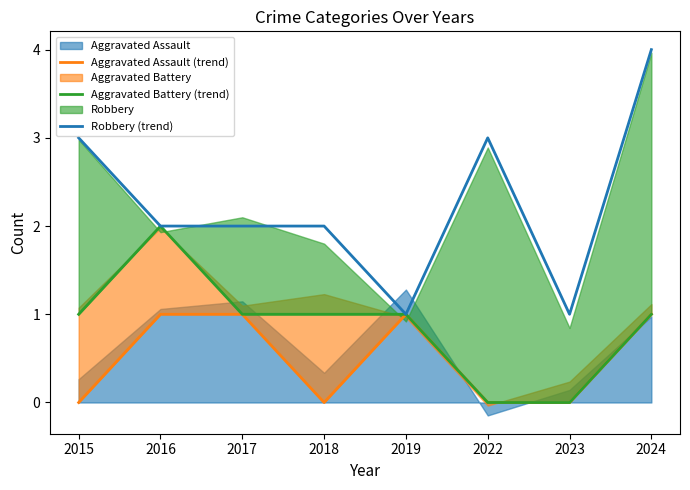

True or false: Aggravated Assault (trend) and Aggravated Battery (trend) intersect in this chart.

False